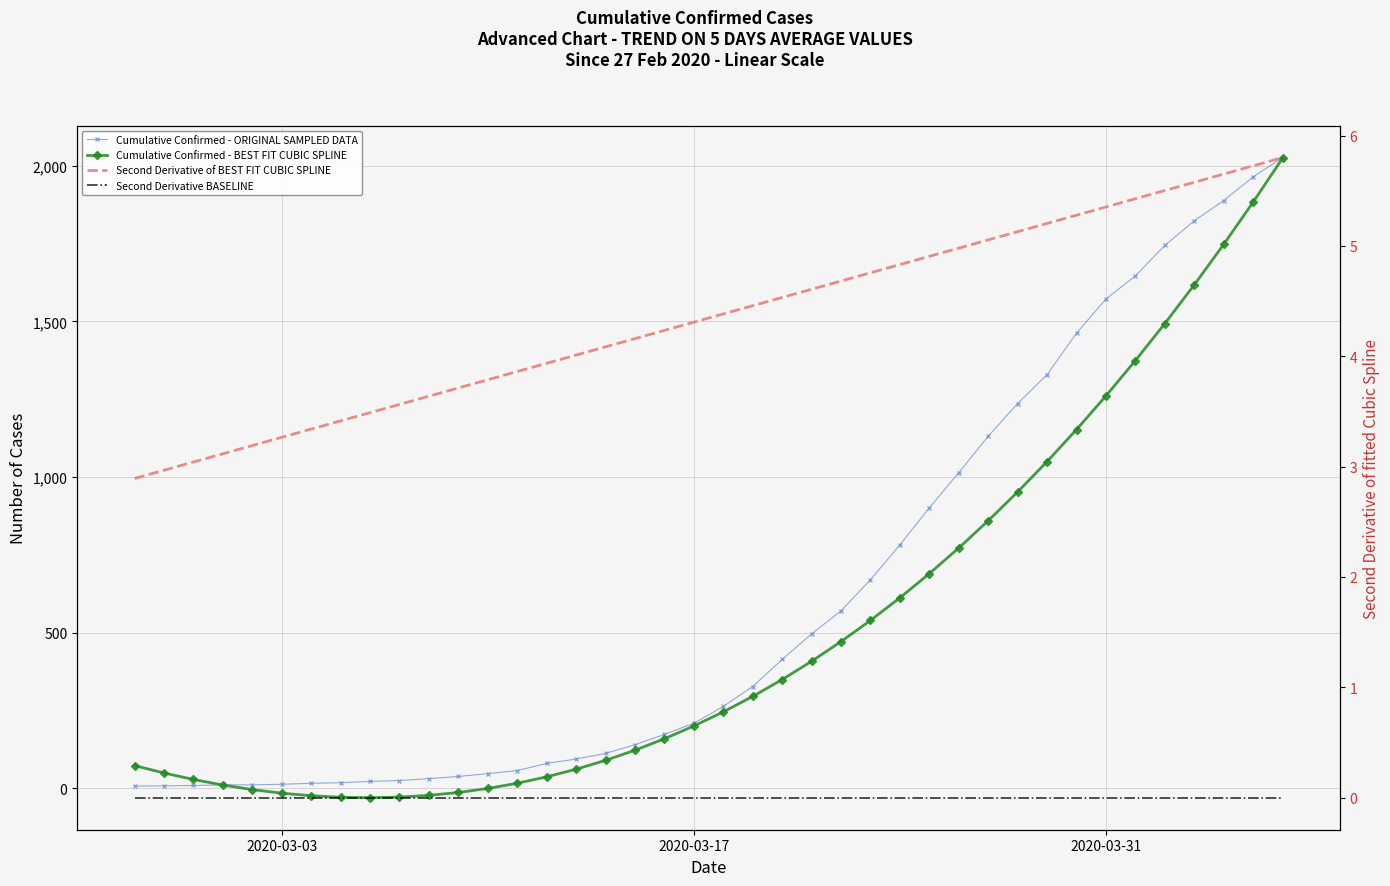

What is the sum of all Cumulative Confirmed - ORIGINAL SAMPLED DATA values?

24379.0